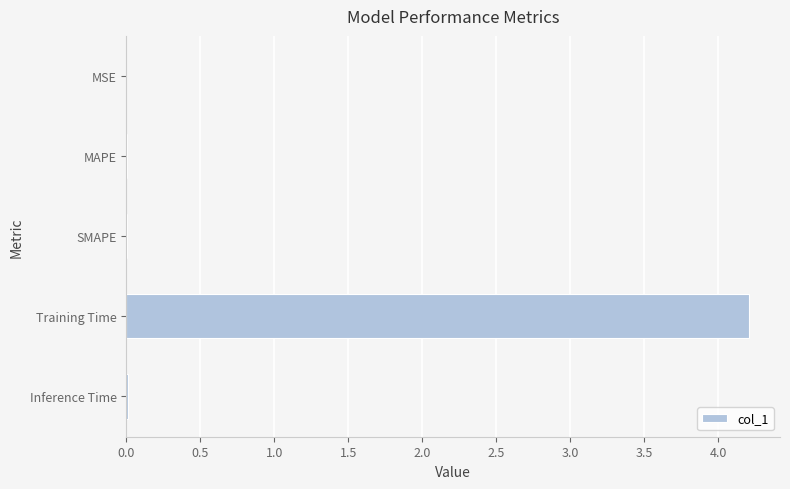

What is the sum of all values?

4.2